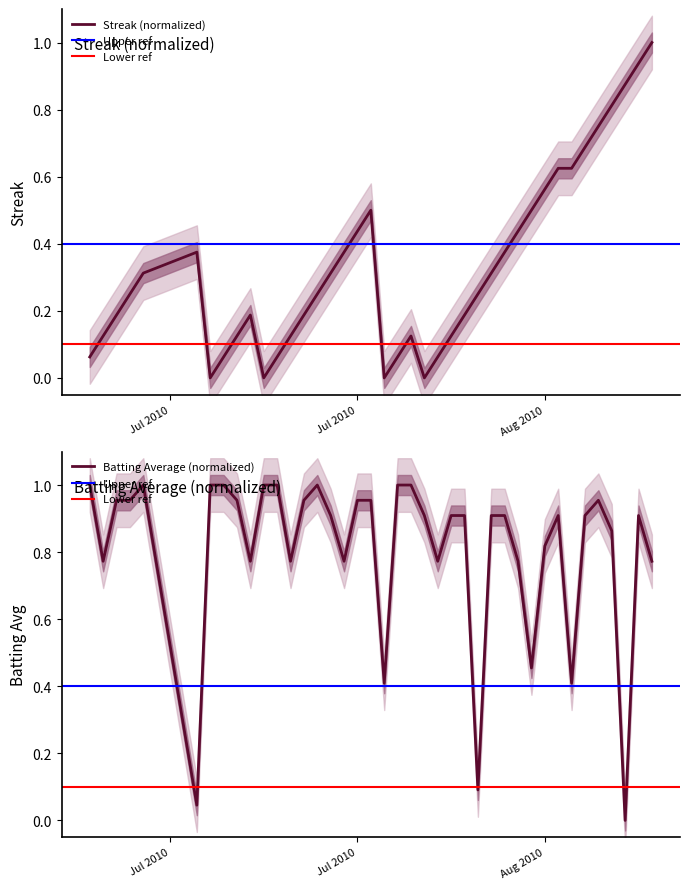

Where do Streak and Batting Average1 first cross each other?

2010-07-11 and 2010-07-15